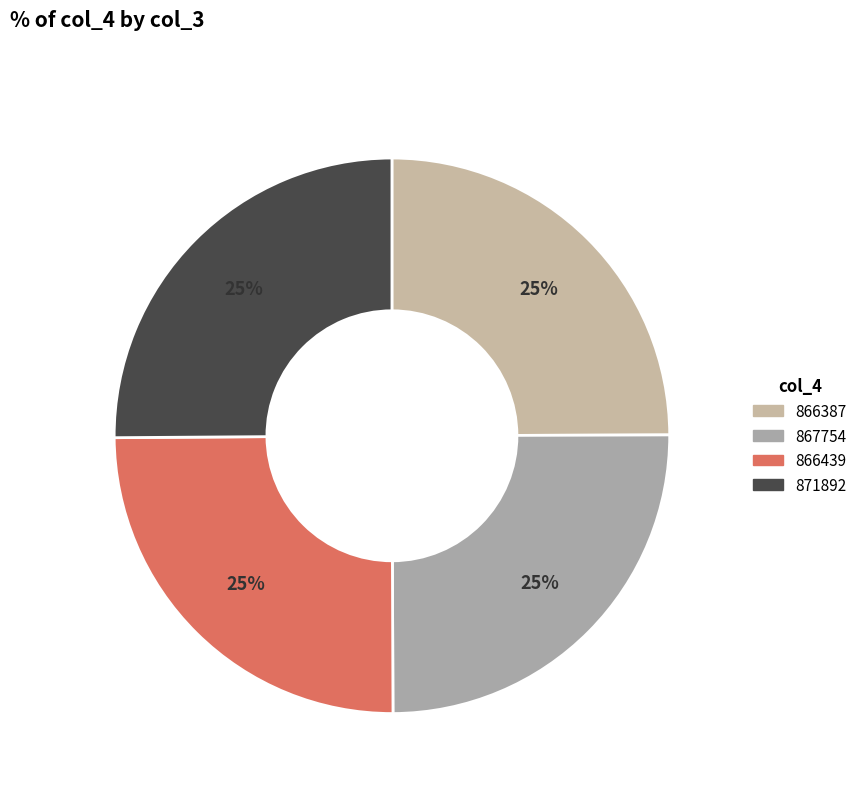

Which has a higher value, 866387 or 871892?

871892